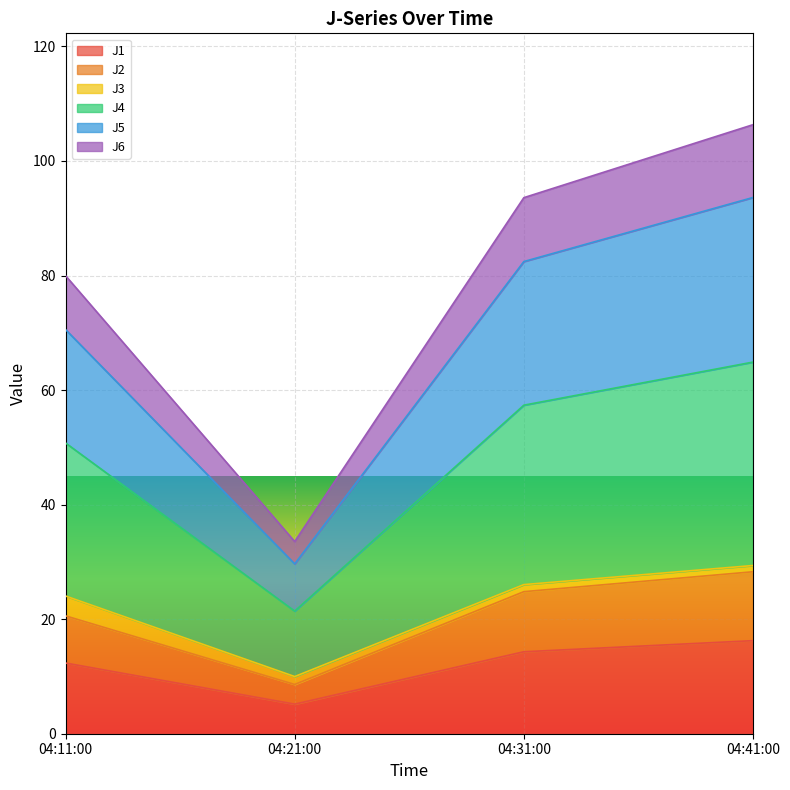

Which category has the lowest value in the J1 series?

04:21:00